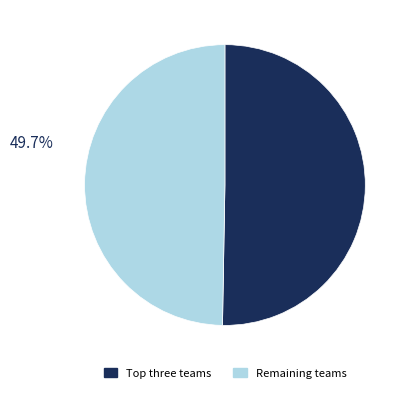

Count the number of slices in the pie.

2